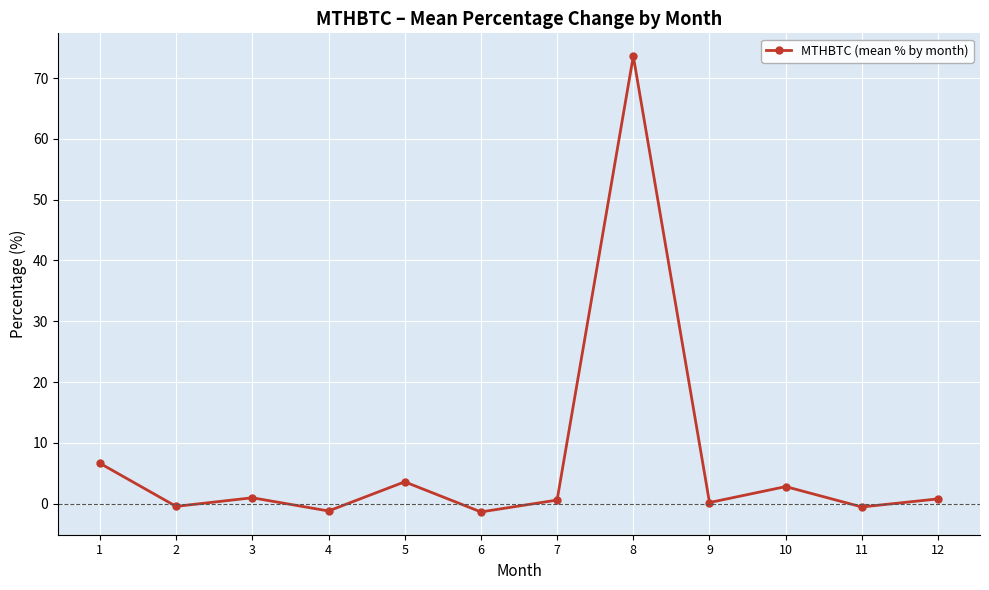

What is the sum of all values?

85.8